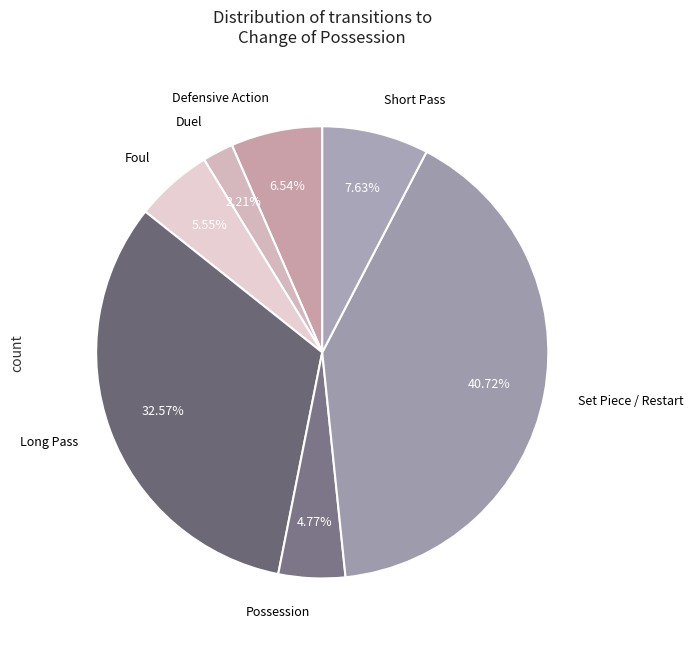

The Defensive Action slice represents 7% of the pie. True or false?

True